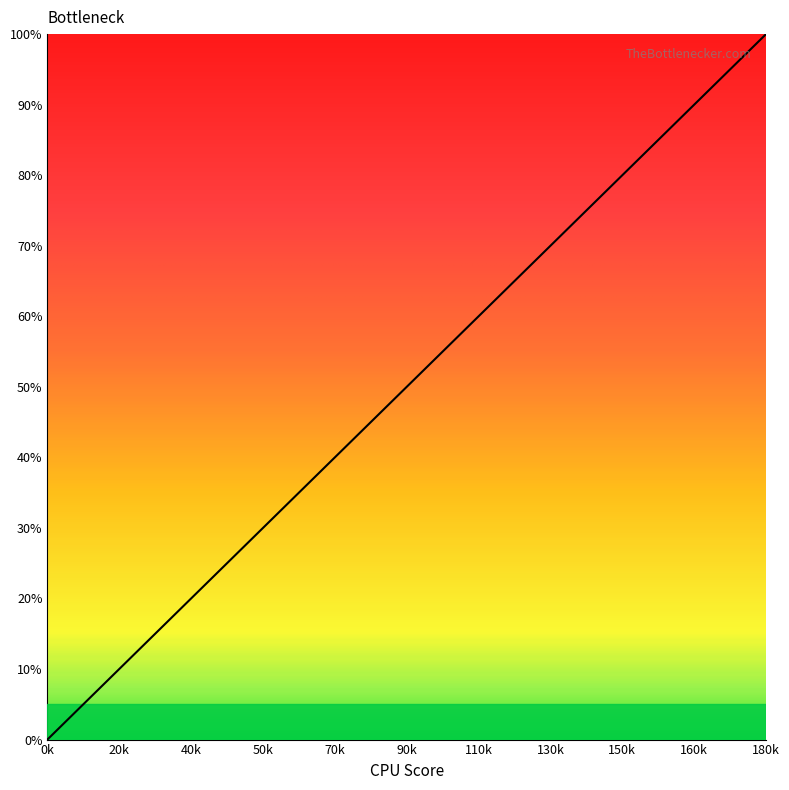

What is the average value?

45.4